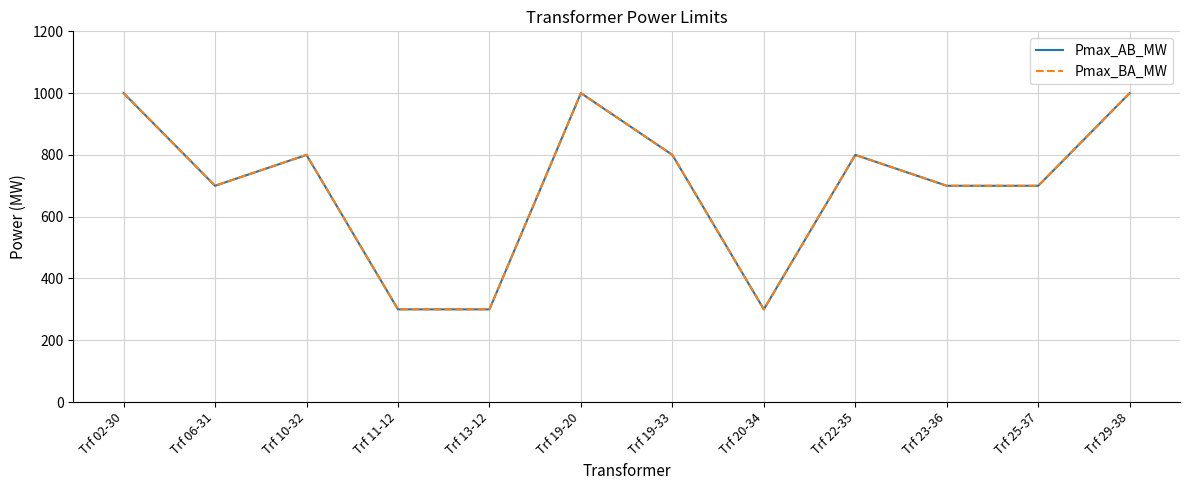

Is this an area chart (filled region under the line)?

No